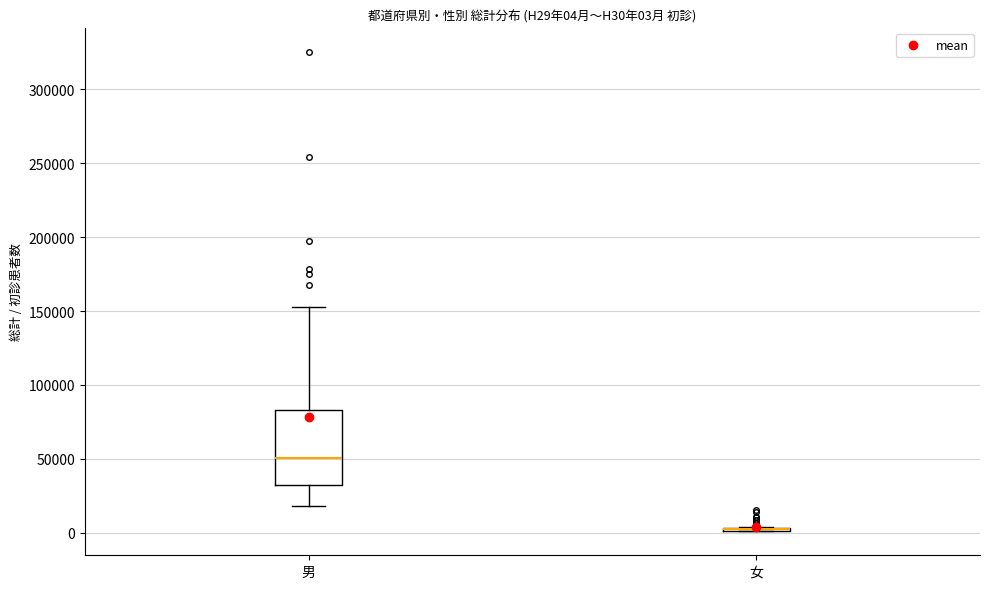

Which box is the tallest, from its lower edge to its upper edge?

男